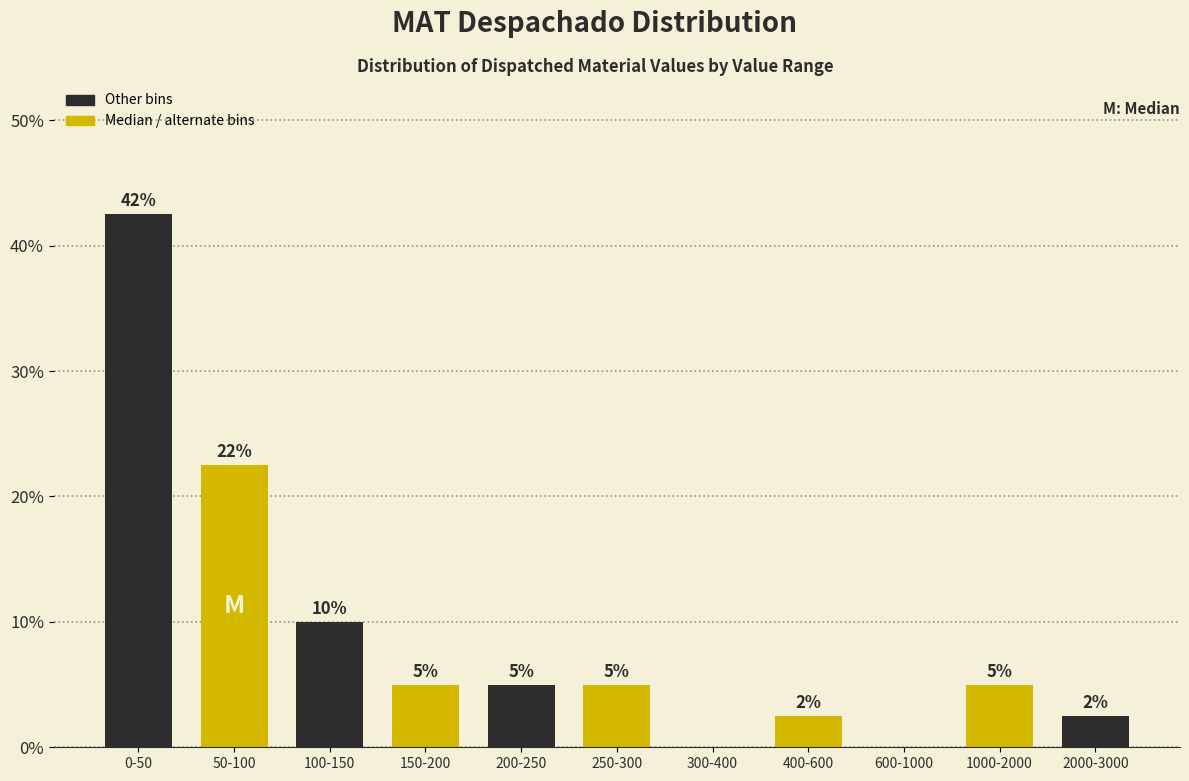

What is the maximum value shown in the chart?

42.5